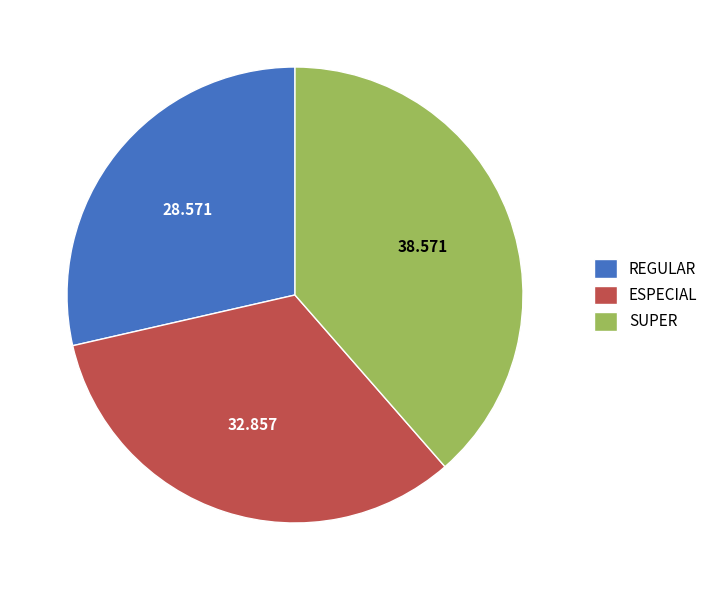

Does any single category account for the majority?

No